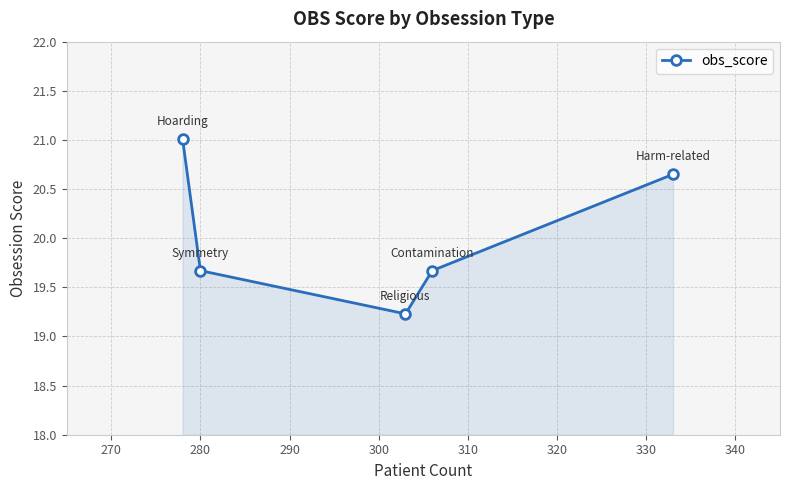

What is the smallest value displayed?

19.2